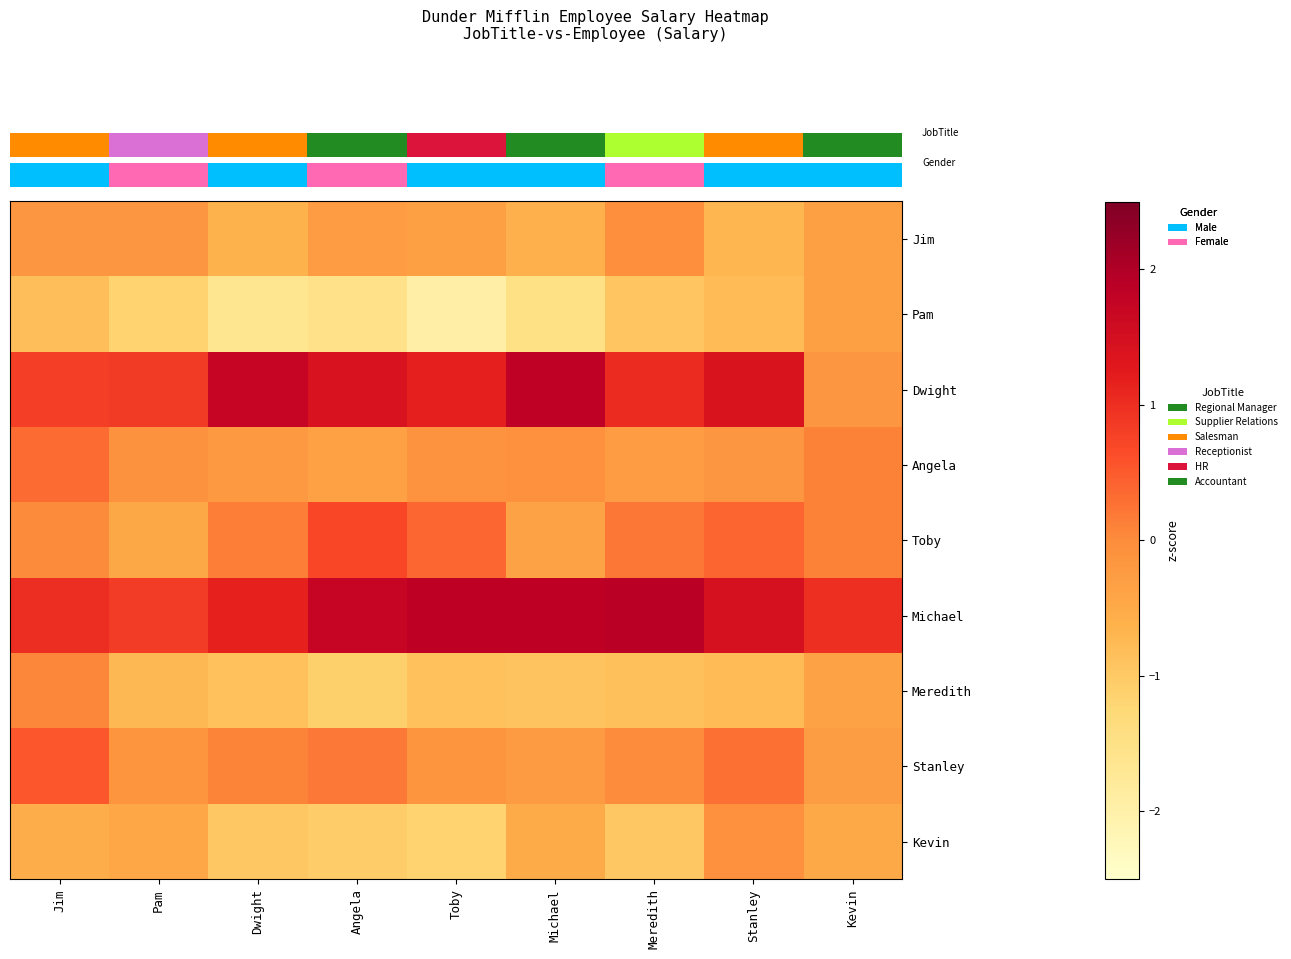

How many categories are shown in the chart?

9